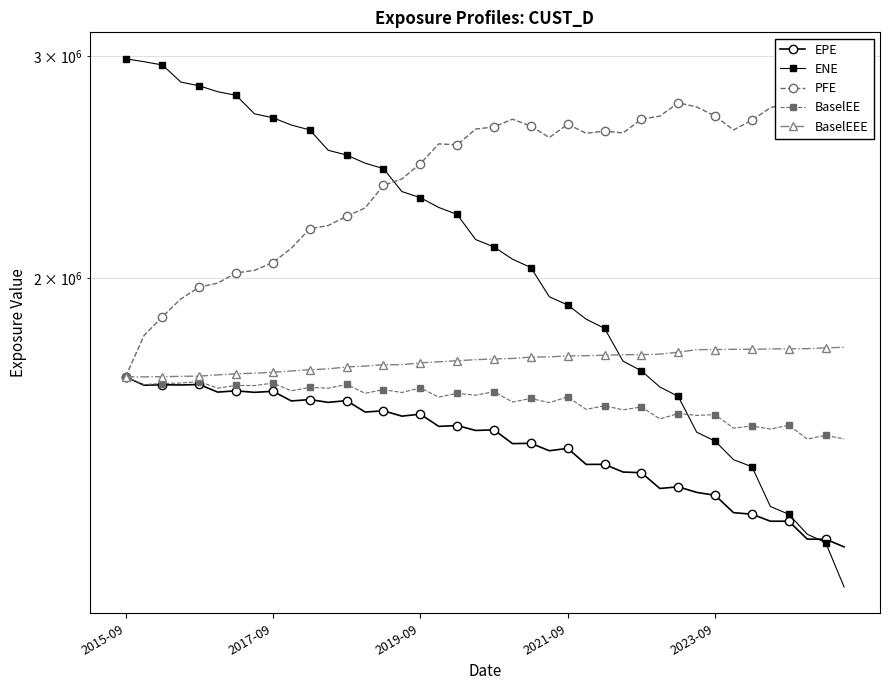

True or false: EPE has a value of 2111112.2 at 35.

False